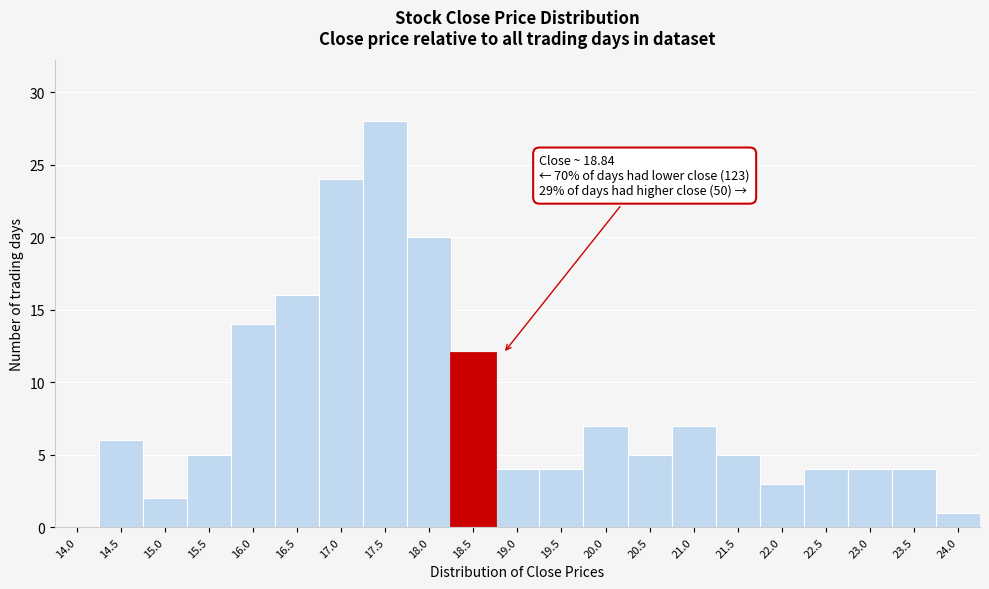

Reading left to right, list all the values displayed in this chart.

14.0=0	14.5=6	15.0=2	15.5=5	16.0=14	16.5=16	17.0=24	17.5=28	18.0=20	18.5=12	19.0=4	19.5=4	20.0=7	20.5=5	21.0=7	21.5=5	22.0=3	22.5=4	23.0=4	23.5=4	24.0=1